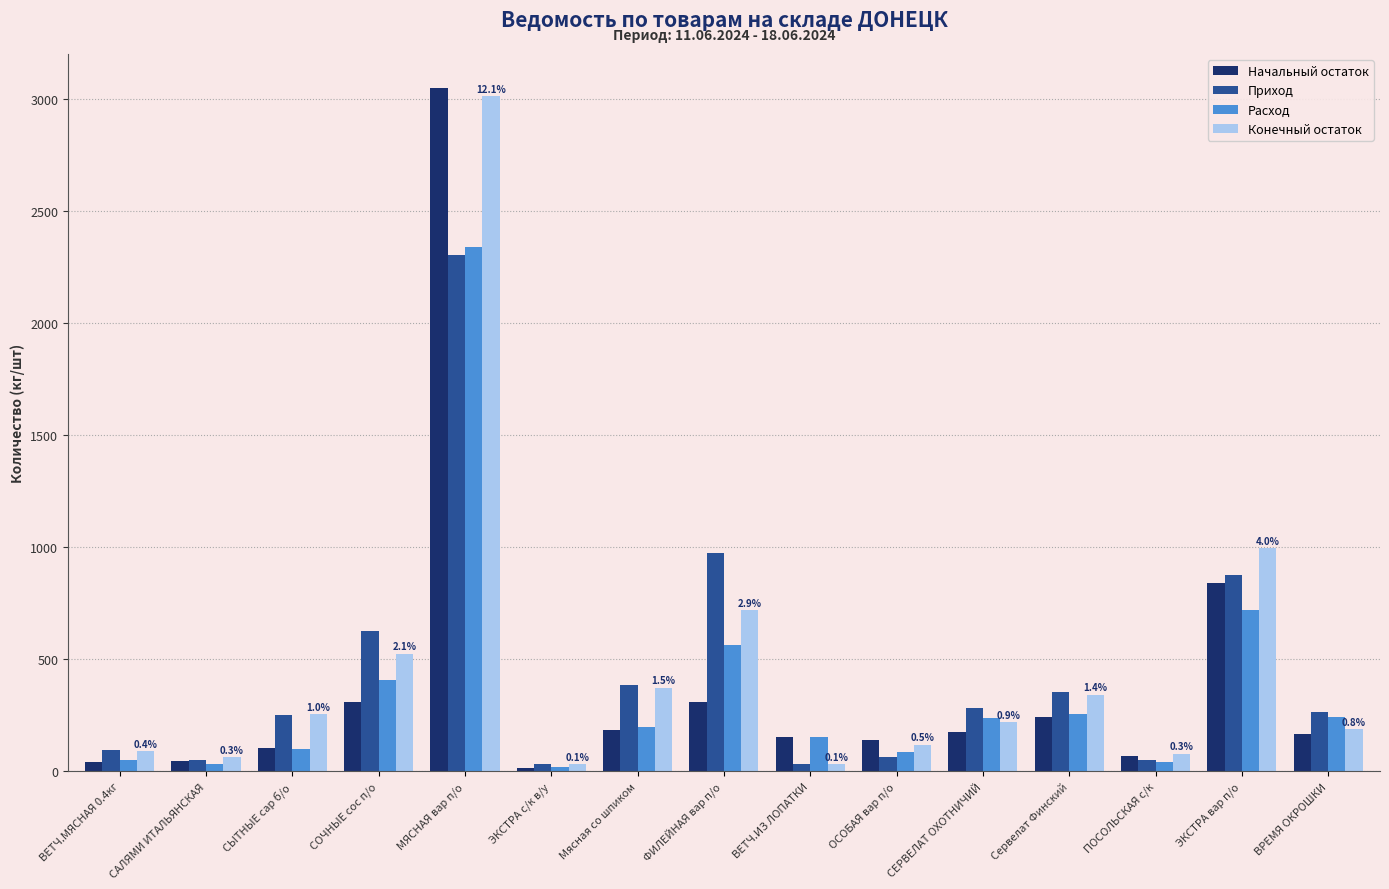

What is the difference between the highest and lowest values at ЭКСТРА с/к в/у?

16.8